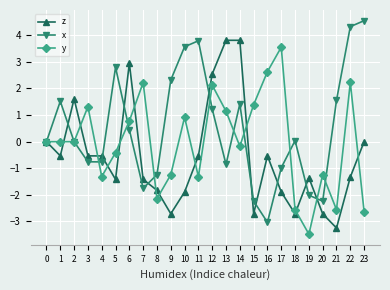

Does the chart display data point markers on the line(s)?

Yes